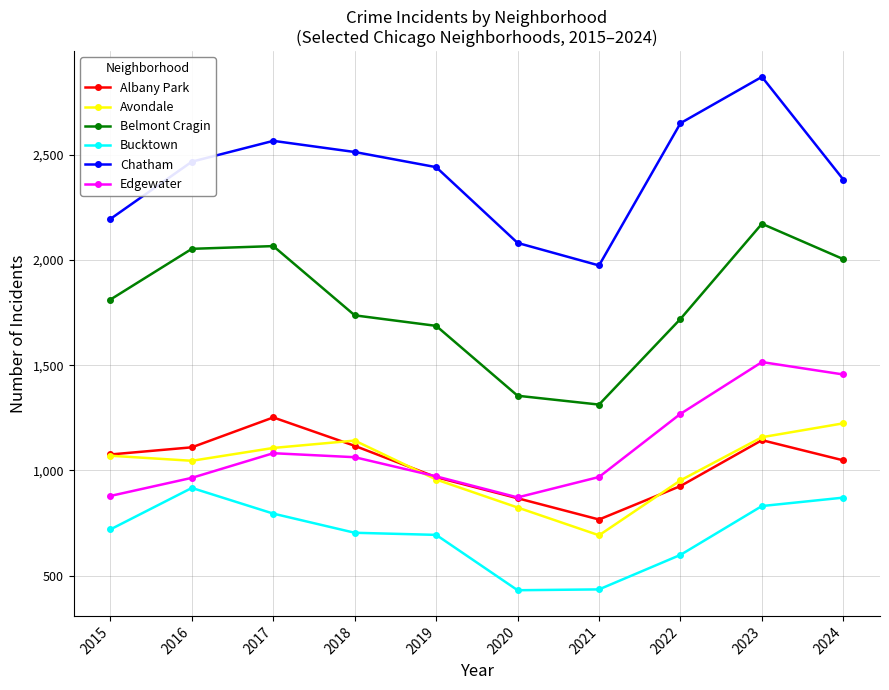

Where is the first local maximum for Bucktown?

2016